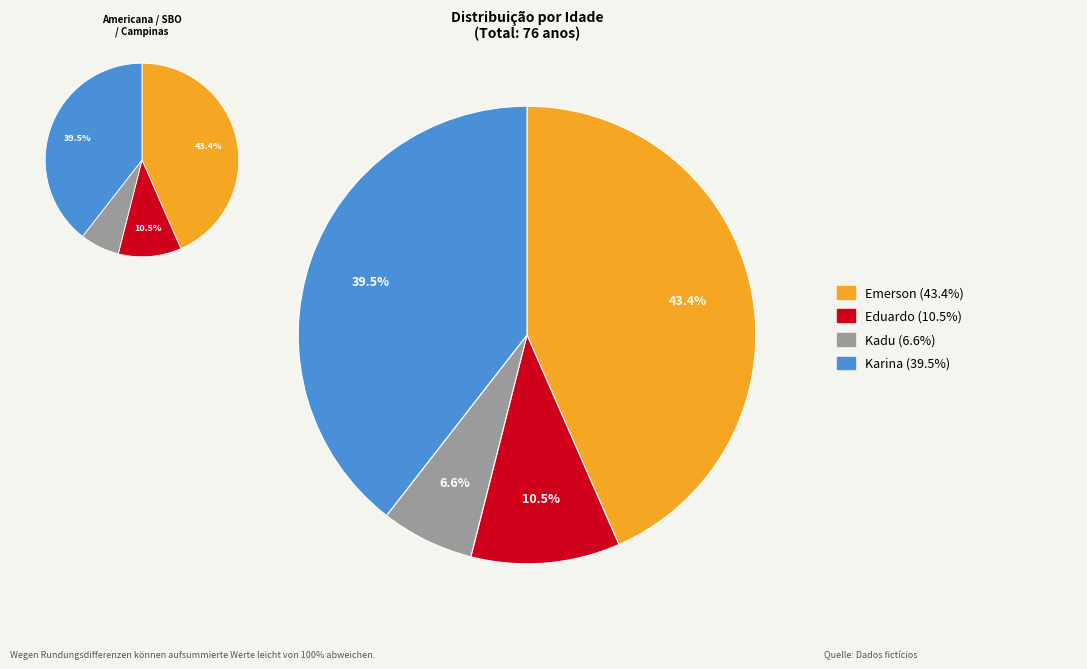

True or false: Emerson accounts for 43% of the total.

True